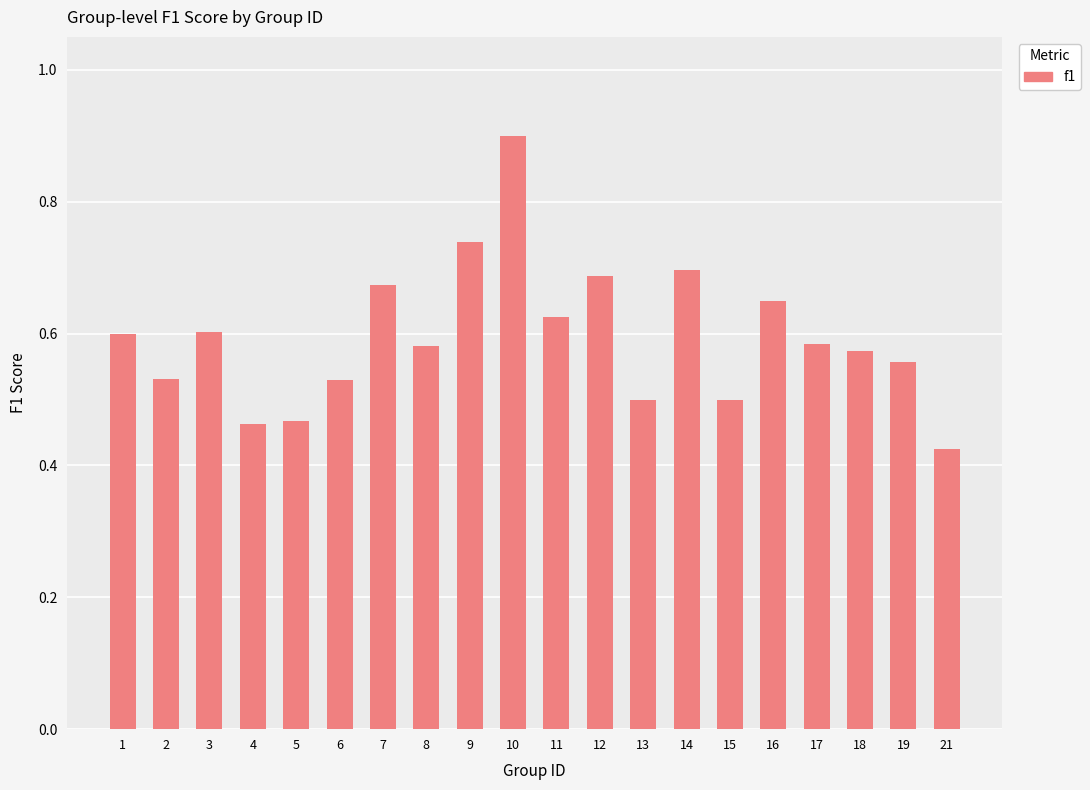

Is it true that the value at 9 is 0.7?

True